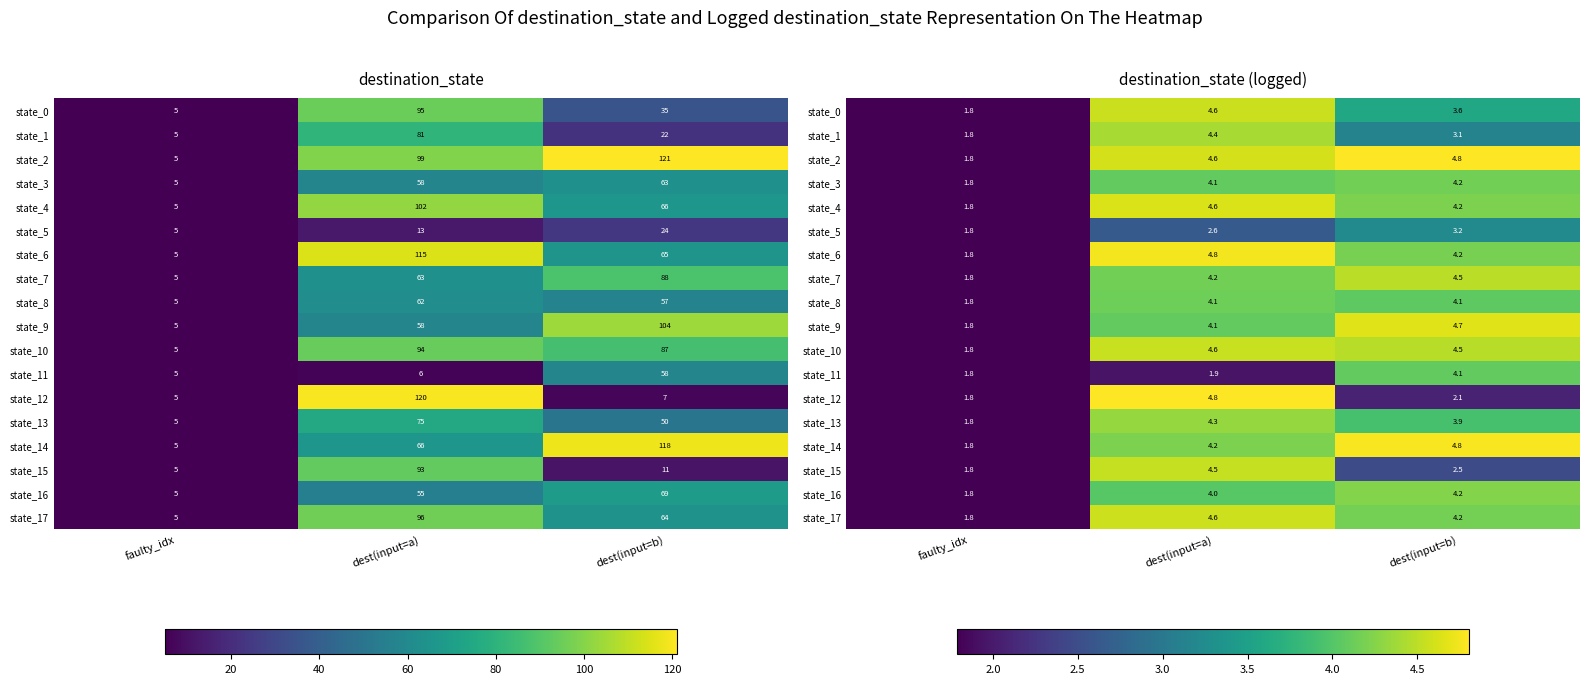

List the labels in order of state_13 value, smallest first.

faulty_idx, dest(input=b), dest(input=a)